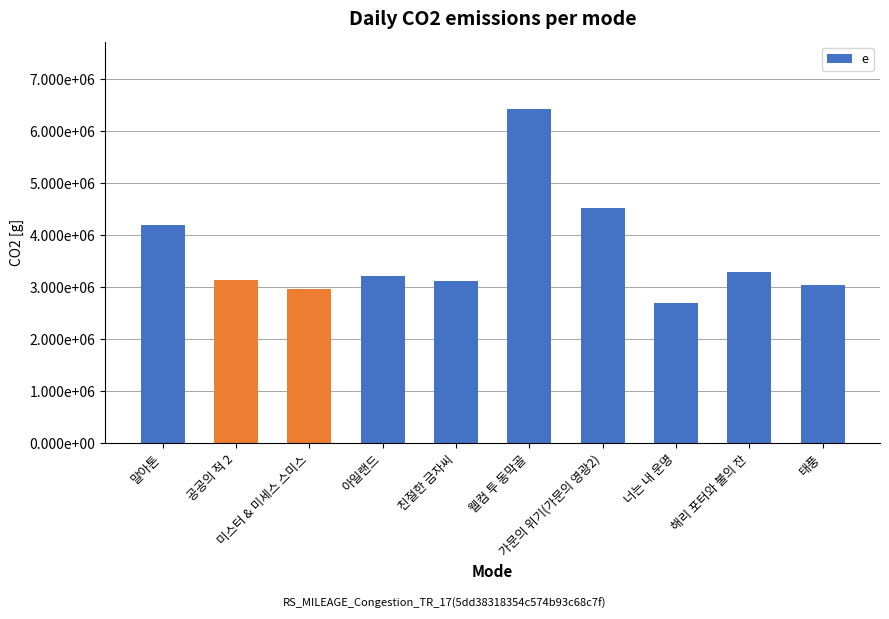

Does the chart contain any negative values?

No